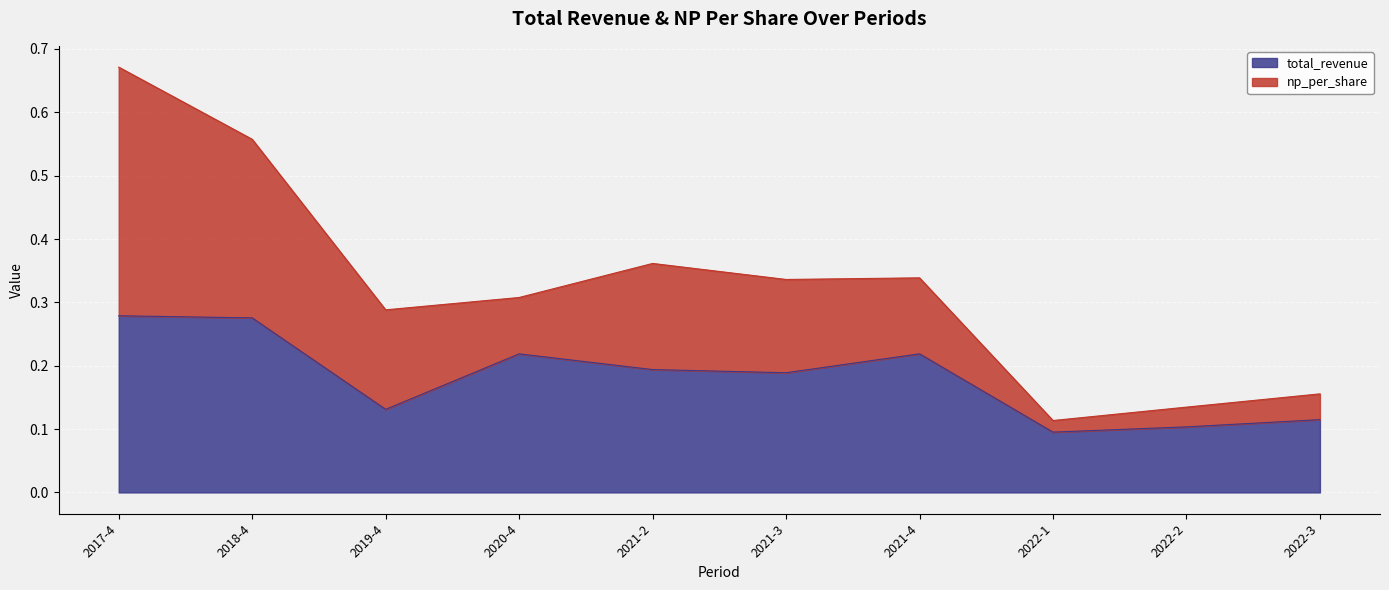

True or false: the data shows 0.4 at 2020-4.

False